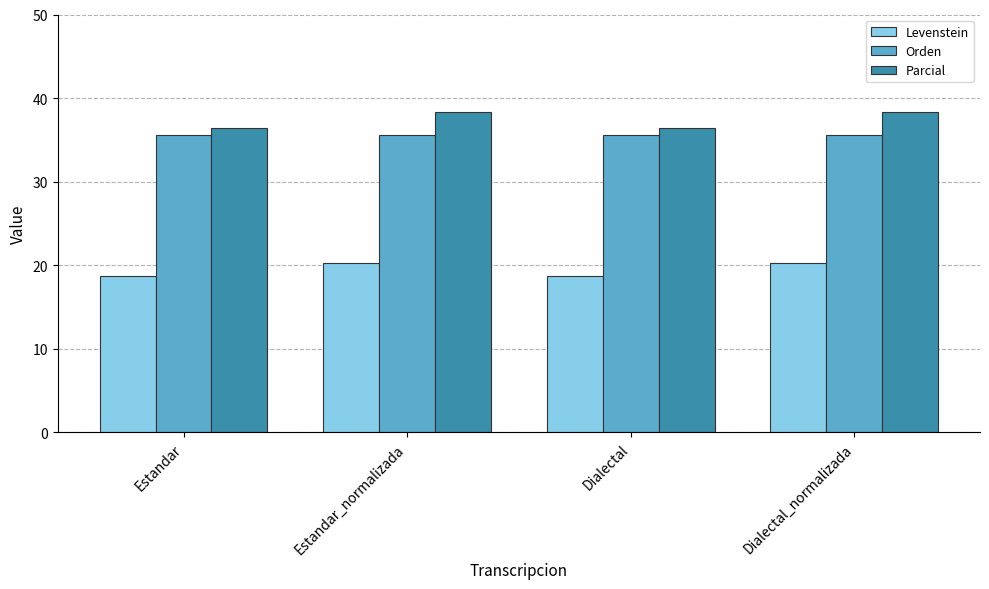

The value of Parcial at Dialectal is 58.4. True or false?

False